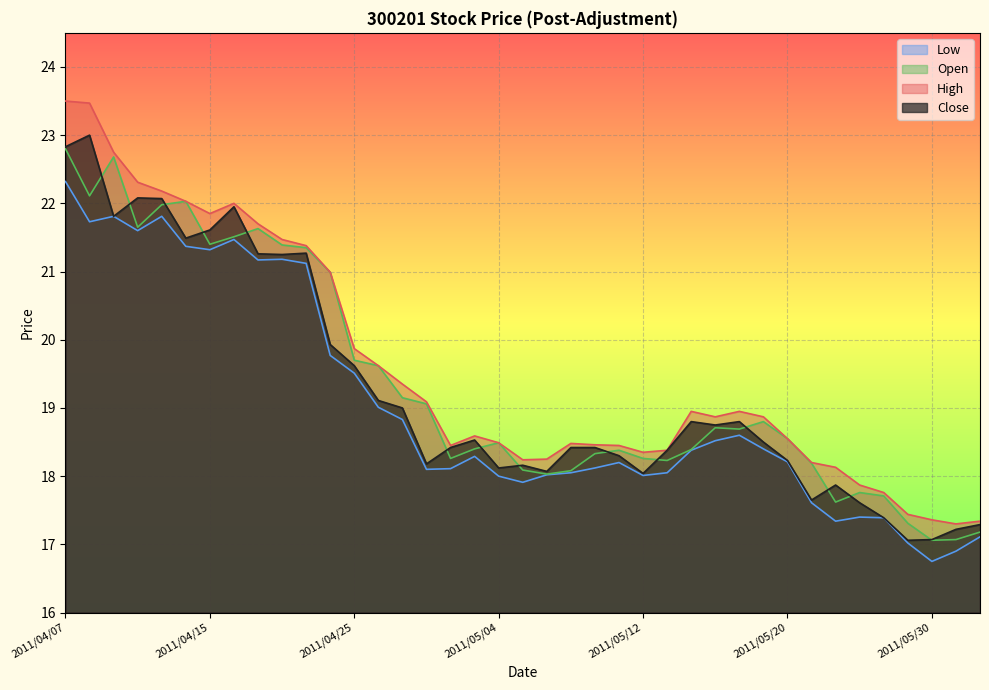

True or false: High has more than 0 interior local peaks.

True